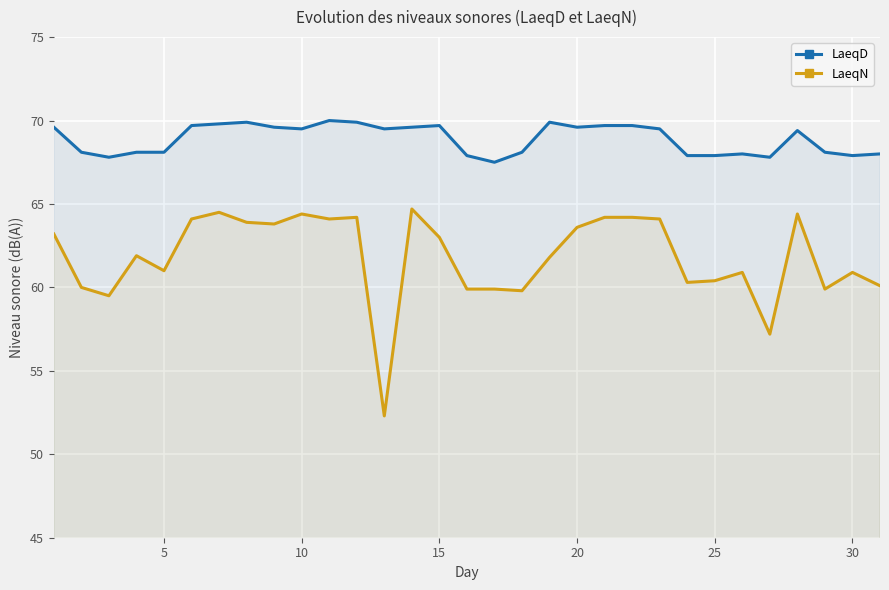

Is it true that LaeqD equals 99.5 at 25?

False